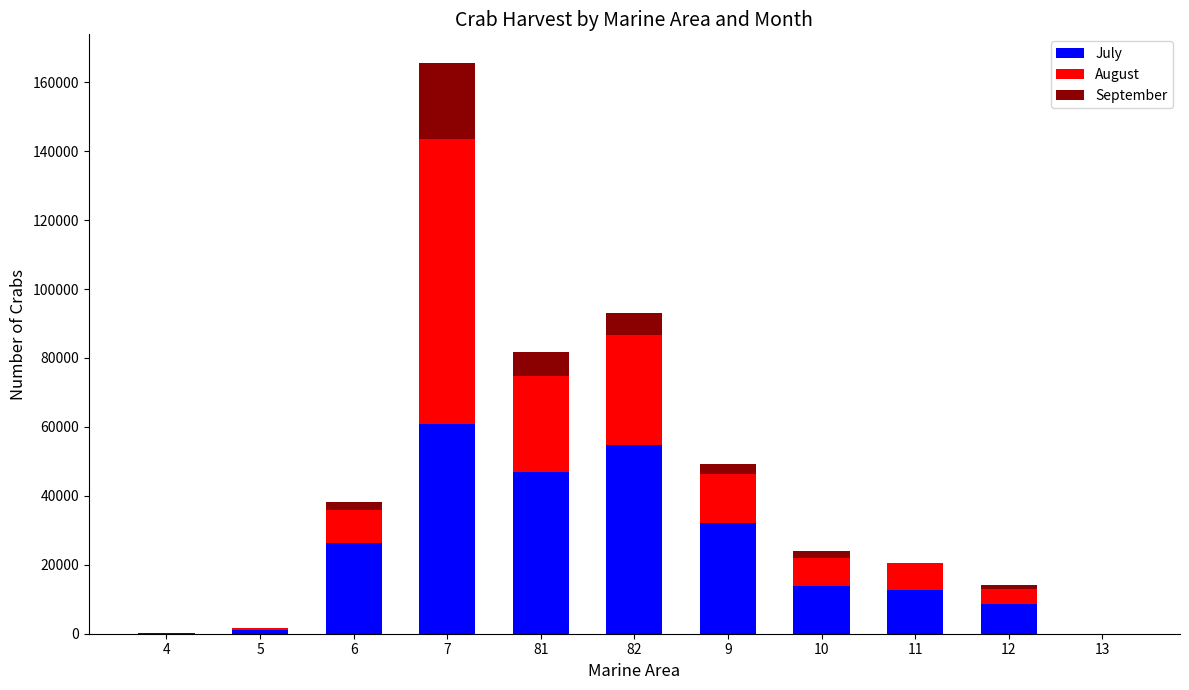

At which category is the sum across all series the highest?

7